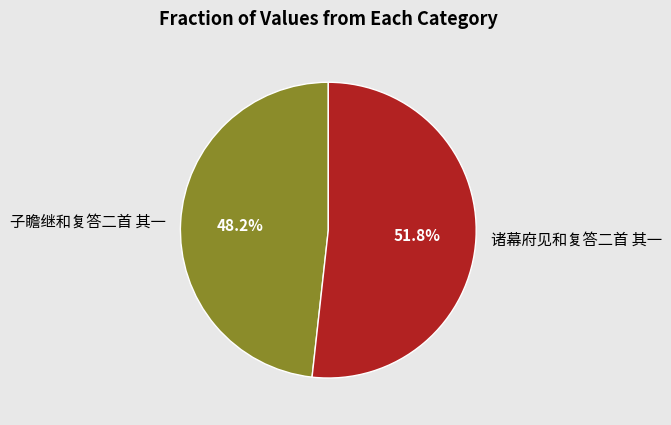

Do 子瞻继和复答二首 其一 and 诸幕府见和复答二首 其一 together represent more than half of the pie?

Yes